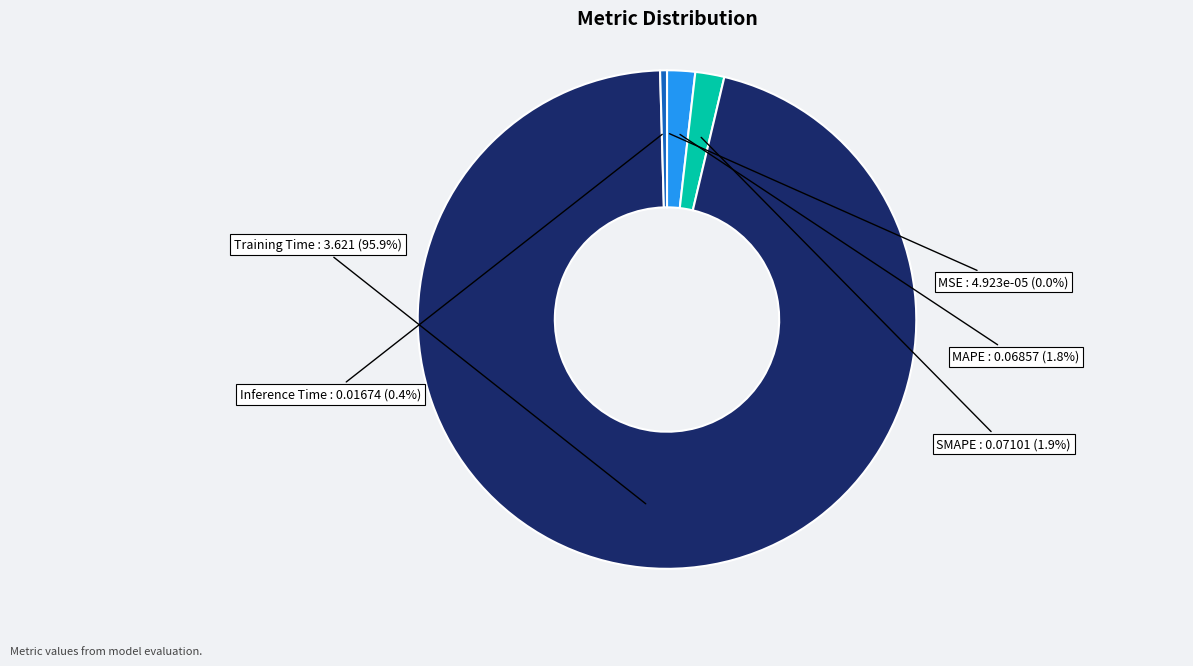

Rank the categories by value from lowest to highest.

MSE, Inference Time, MAPE, SMAPE, Training Time